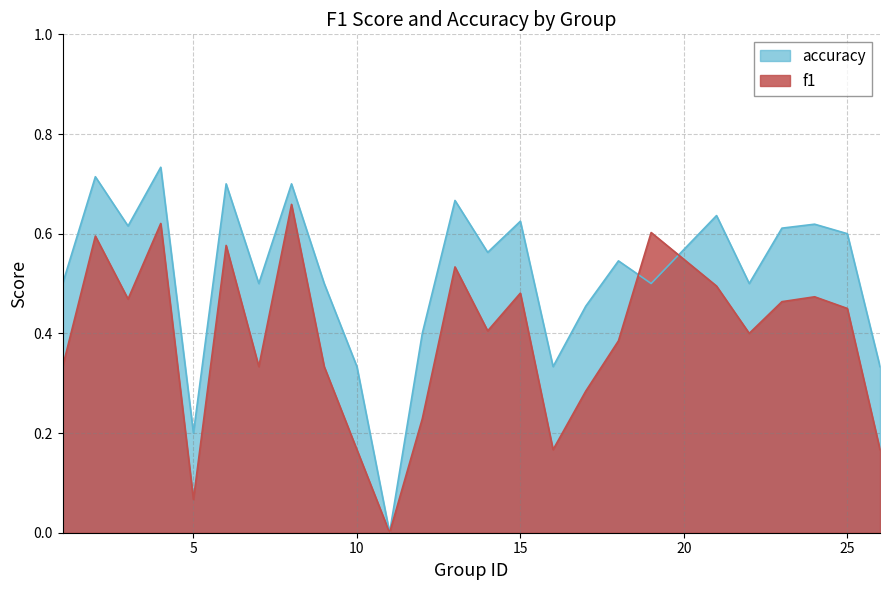

At which category is the sum across all series the highest?

8